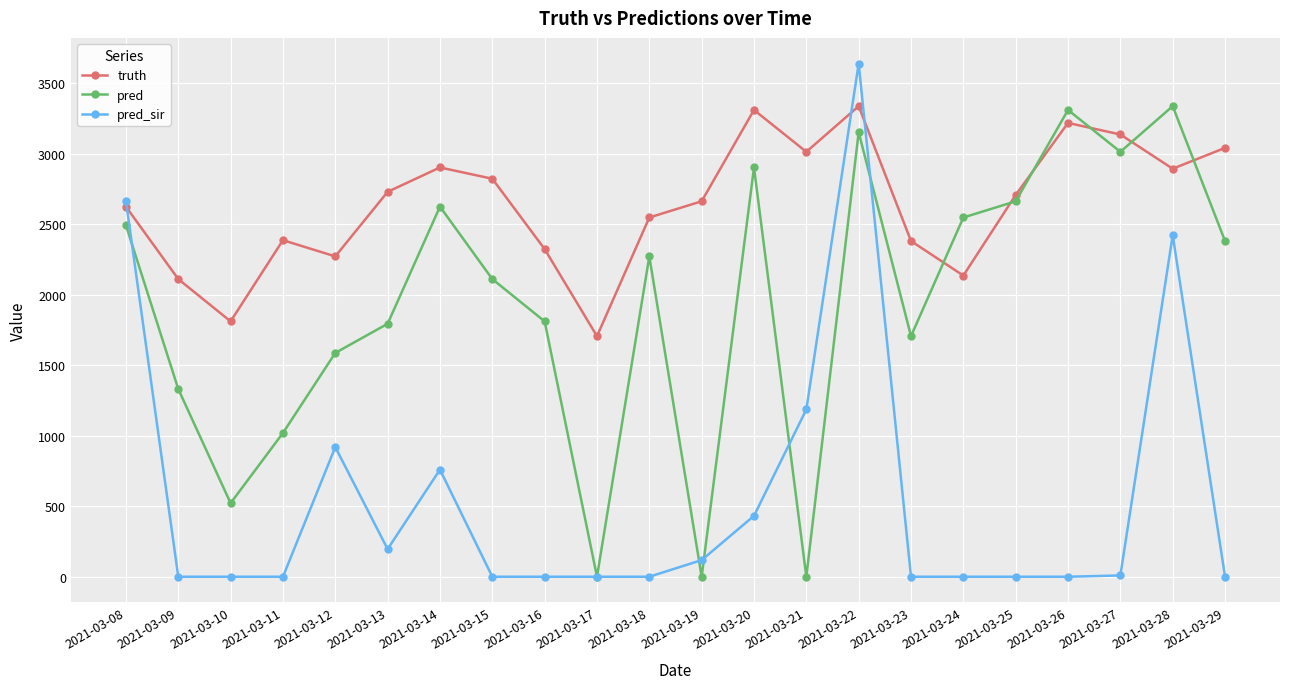

Rank the series at 2021-03-23 from highest to lowest value.

truth, pred, pred_sir